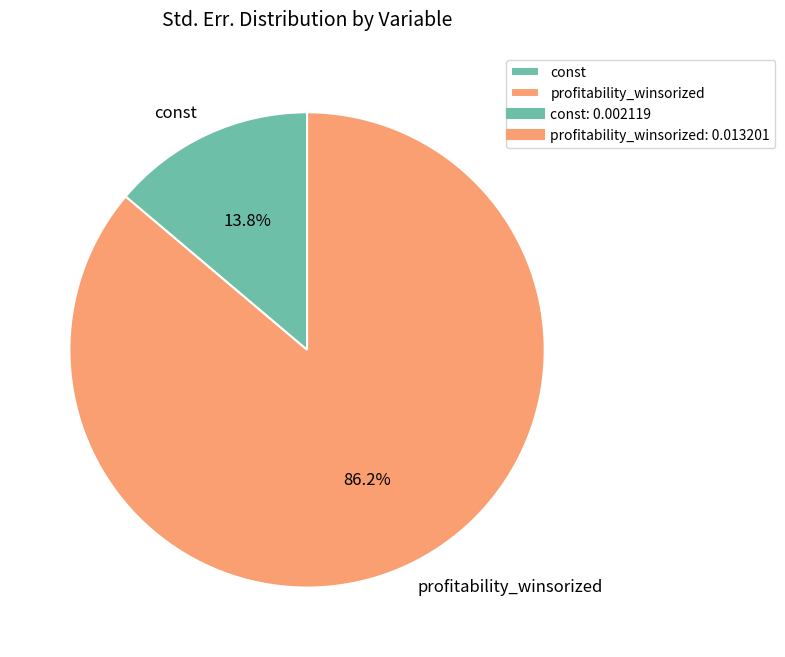

Does profitability_winsorized account for over 50% of the chart?

Yes